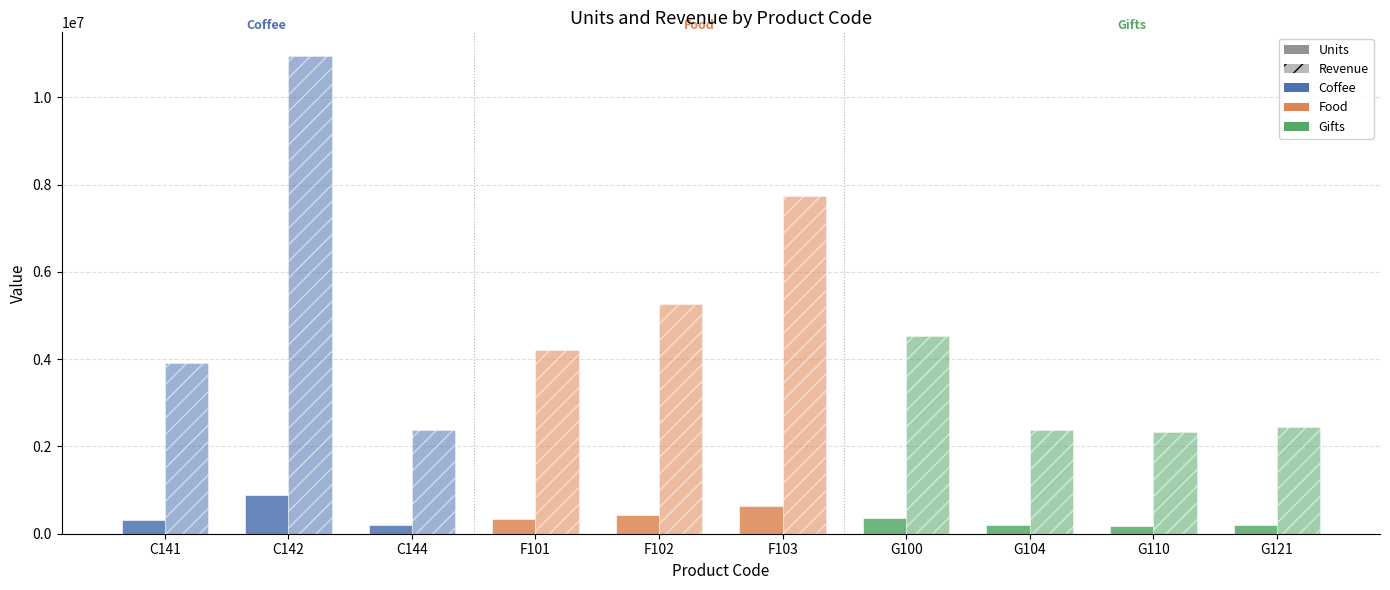

How many distinct data groups are displayed?

2